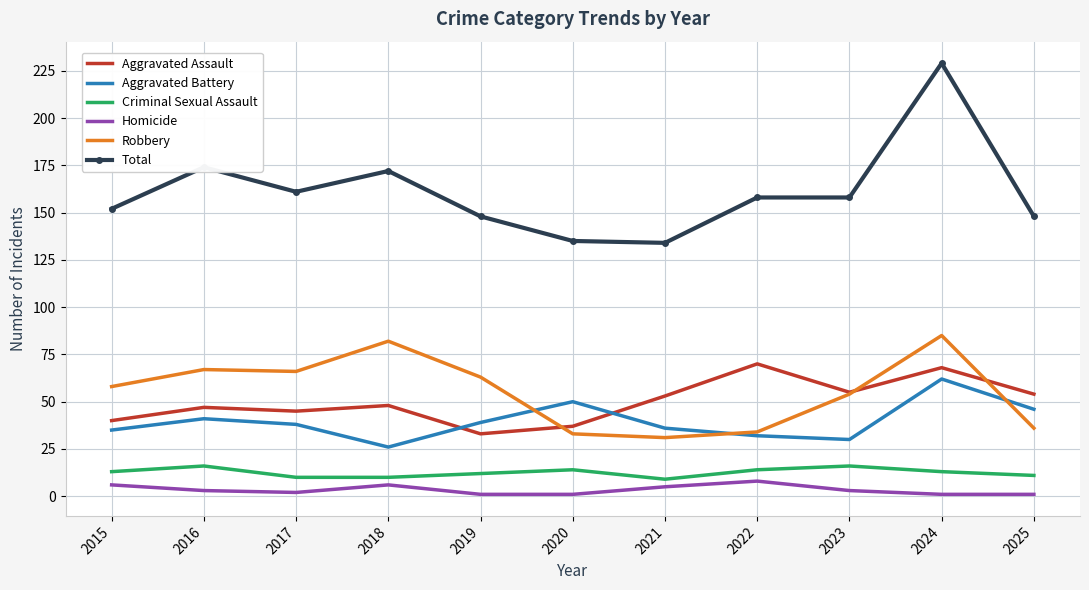

Is the value of Total at 2022 greater than the value of Criminal Sexual Assault at 2019?

Yes